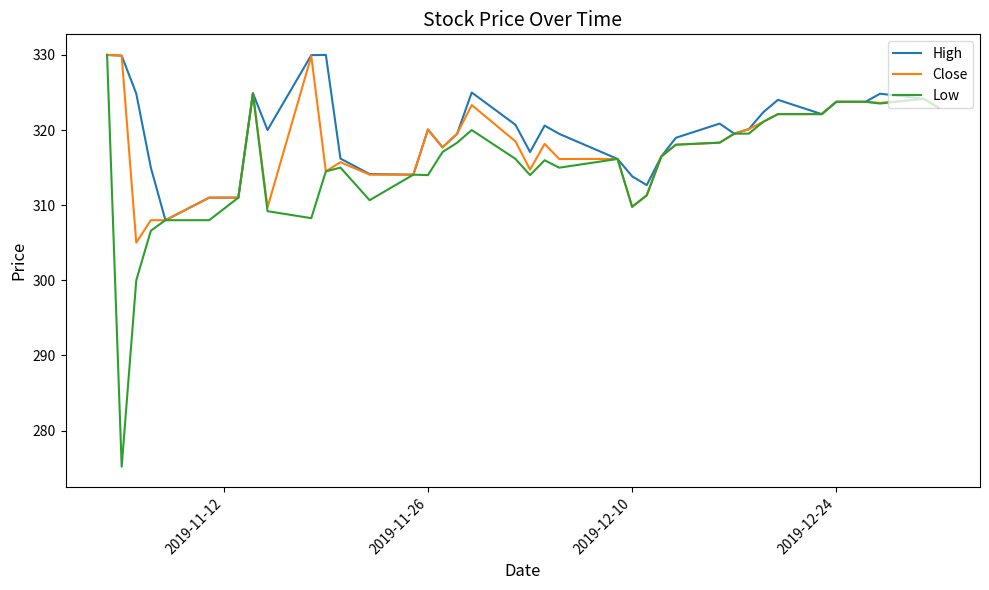

What is the maximum value shown in the chart?

330.0